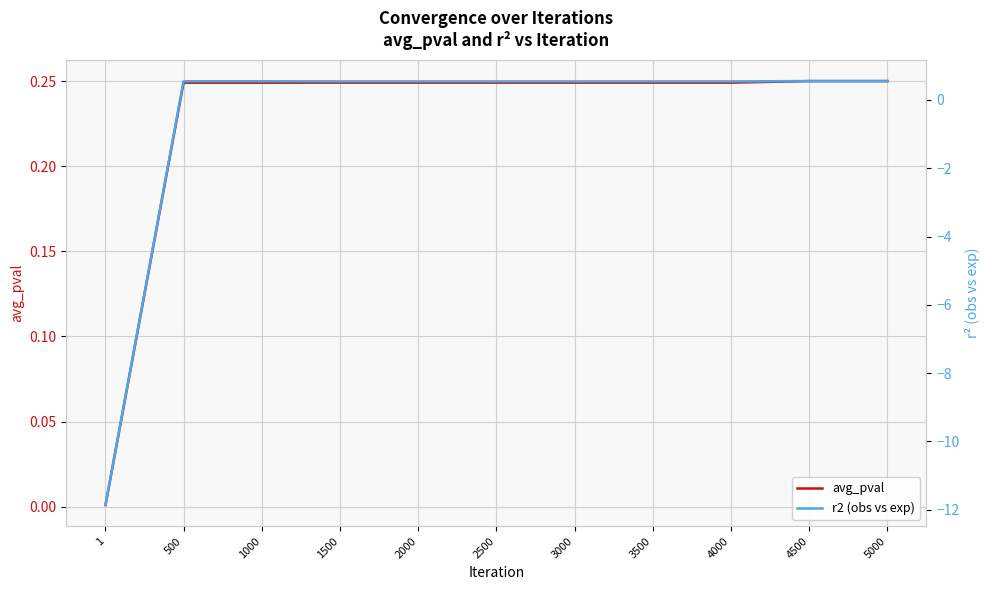

Which series has the widest spread of values?

r2 (obs vs exp)